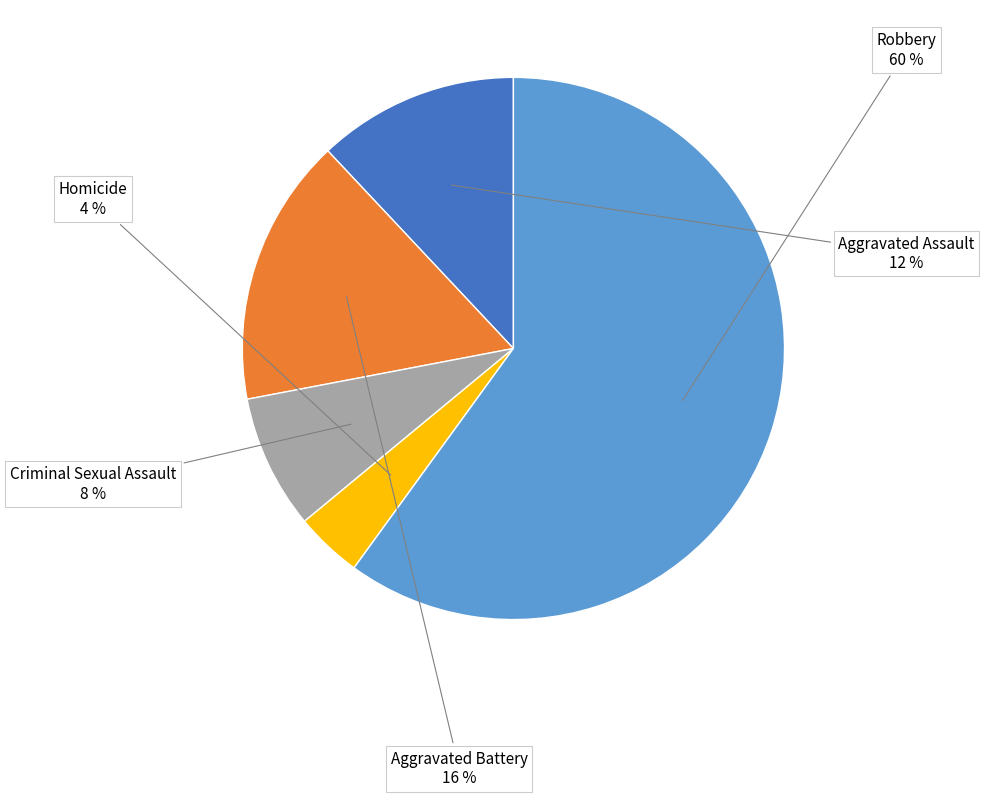

Which category has the biggest portion of the pie?

Robbery